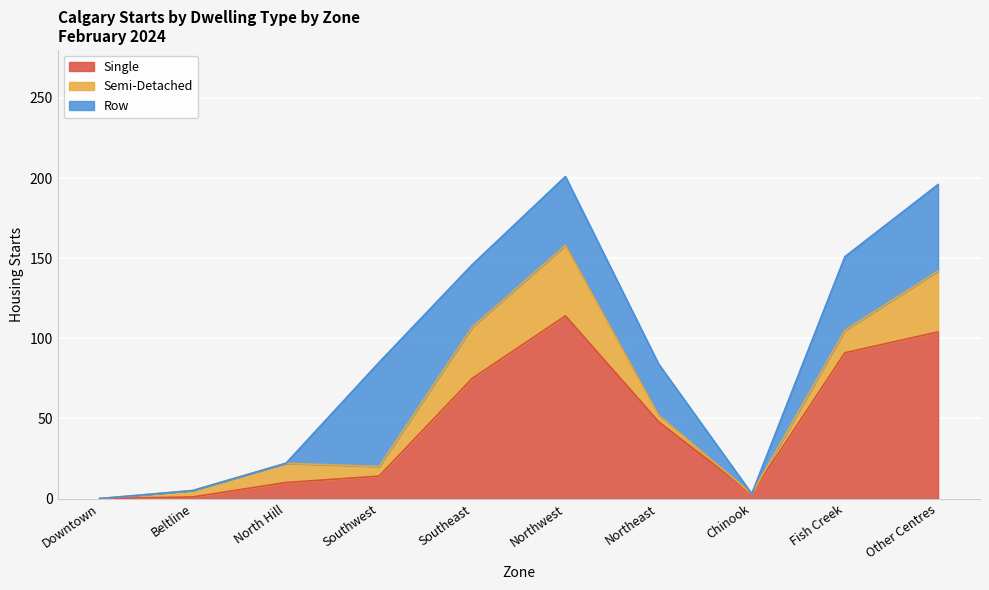

What is the highest value of the Semi-Detached series?

44